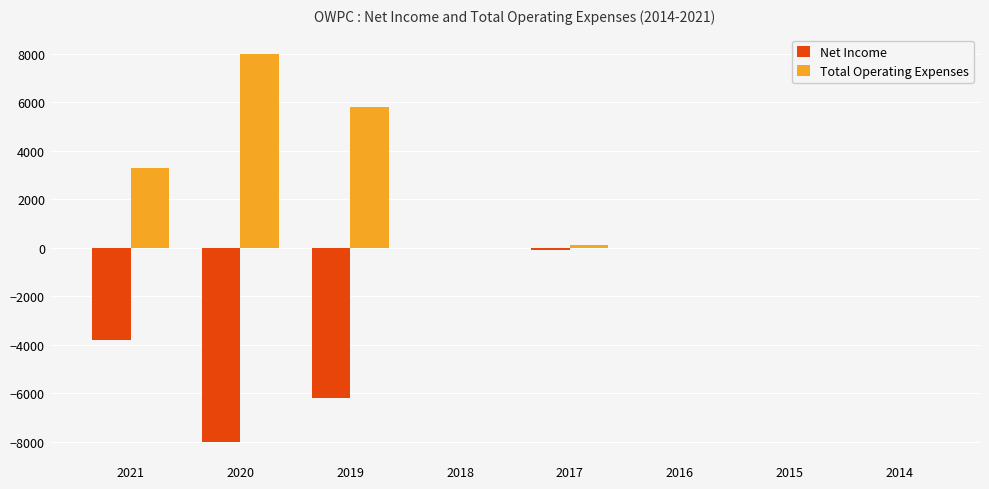

Reading left to right, list all the values displayed in this chart.

Net Income: -3800	-8000	-6200	0	-100	0	0	0
Total Operating Expenses: 3300	8000	5800	0	100	0	0	0